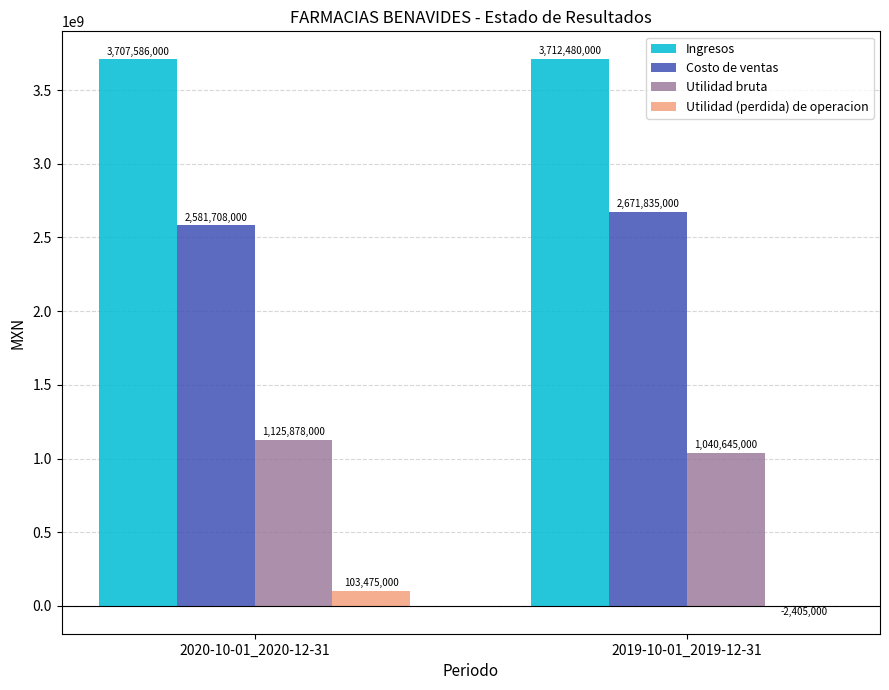

What is the sum of all Utilidad (perdida) de operacion values?

101070000